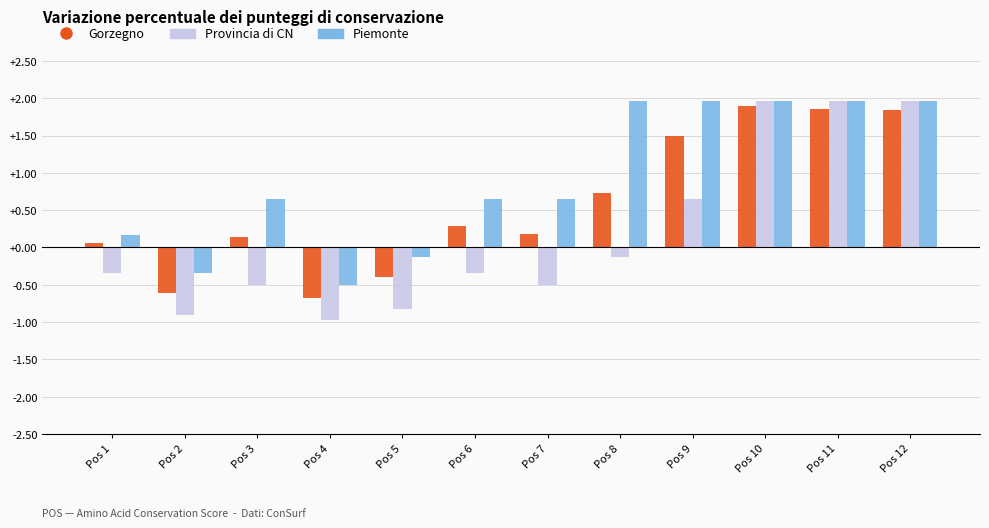

The value of Piemonte at Pos 3 is 1.0. True or false?

False